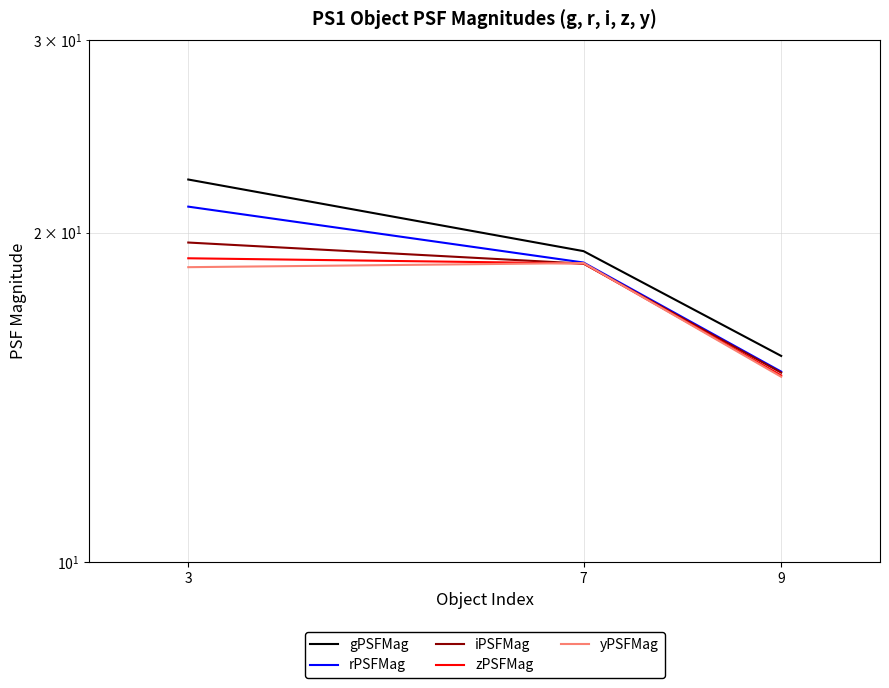

How many lines are shown in the chart?

5